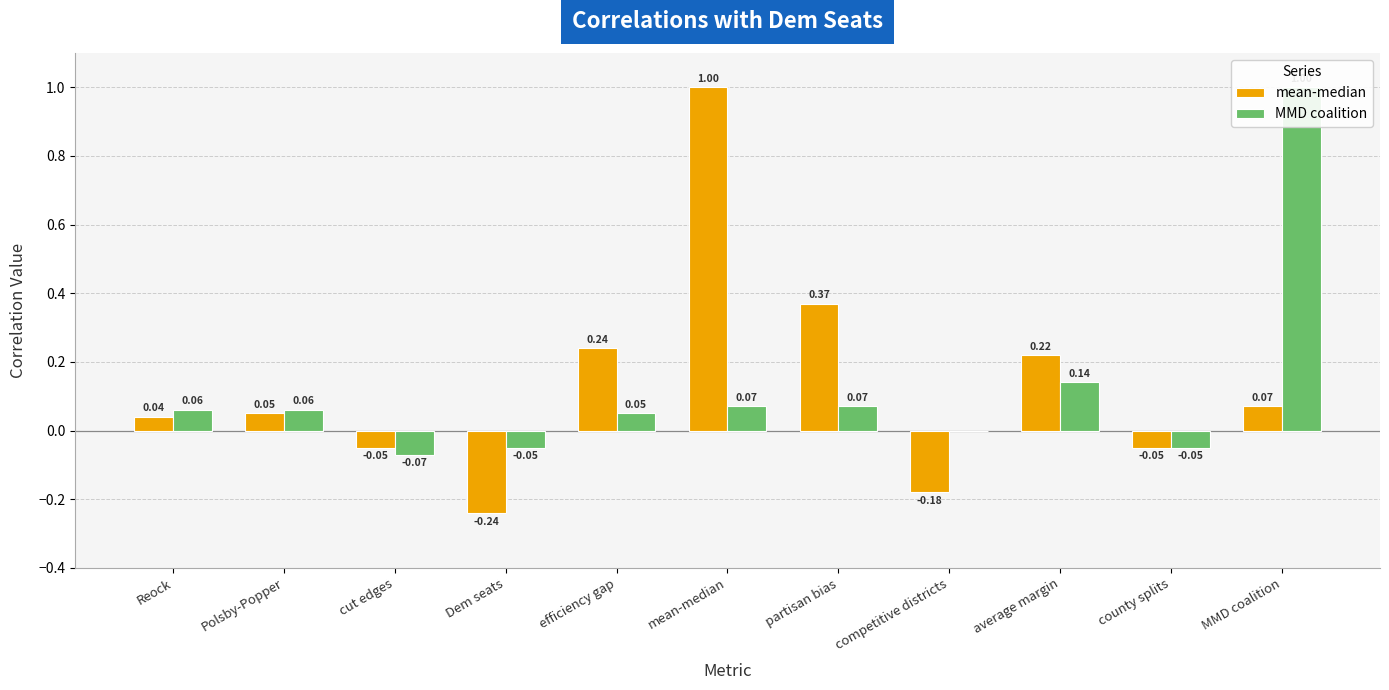

How many distinct data groups are displayed?

2